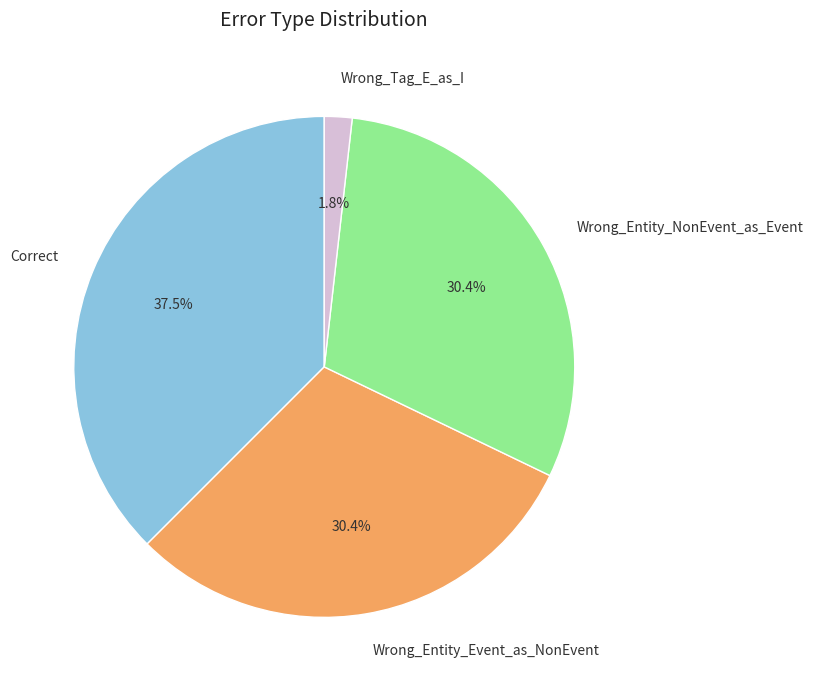

Which has a higher value, Wrong_Tag_E_as_I or Wrong_Entity_NonEvent_as_Event?

Wrong_Entity_NonEvent_as_Event